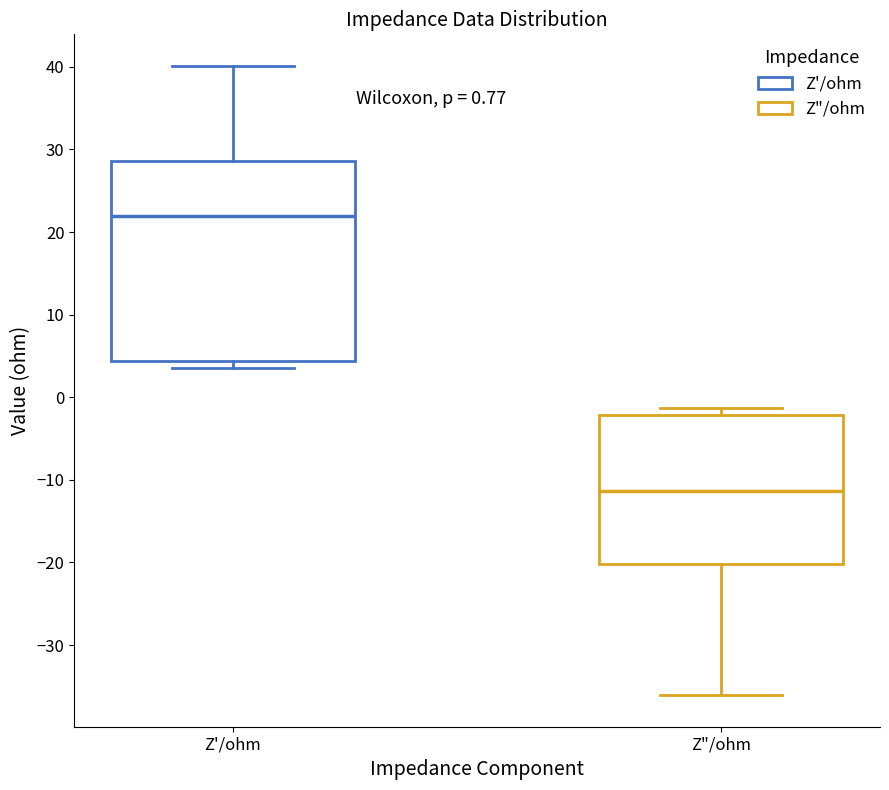

Reading left to right, transcribe this box plot: for each box, give where its median line is, the range the box spans, and where its two whiskers end, as read against the y-axis. The values are not printed on the chart, so give them approximately, as read against the axis.

Z'/ohm: median 22, box 4 to 29, whiskers 3 to 40
Z"/ohm: median -11, box -20 to -2, whiskers -36 to -1